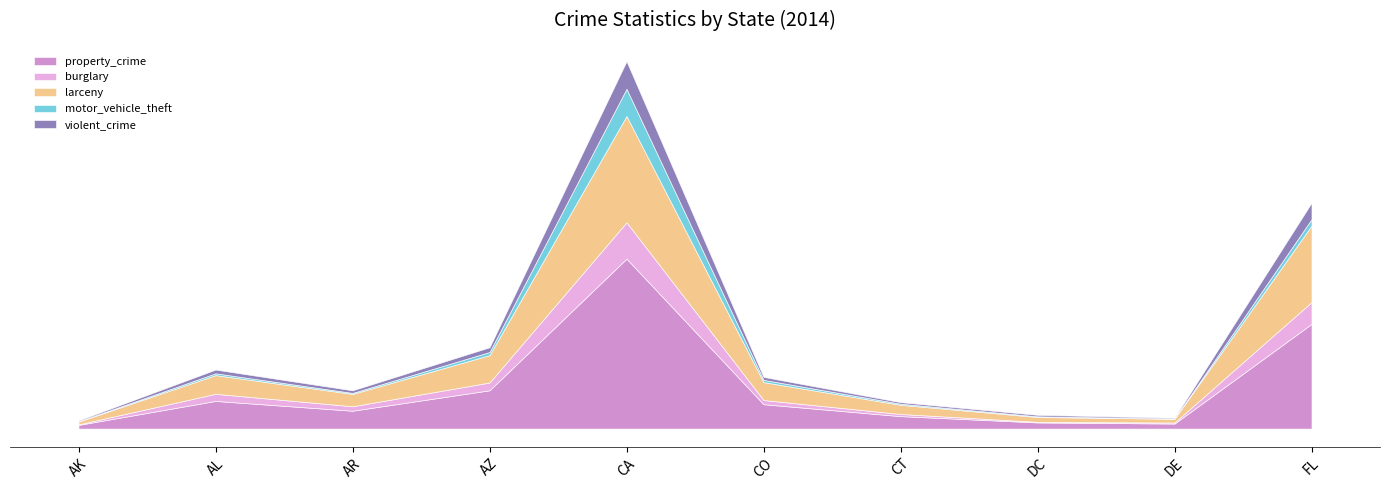

Reading left to right, list all the values displayed in this chart.

property_crime: 20334	154087	99452	213406	947193	135789	69326	34147	27915	583774
burglary: 3150	39723	24816	43412	202669	23502	12017	3466	5765	121379
larceny: 15445	104223	69001	152683	592673	99688	51195	26898	20885	426197
motor_vehicle_theft: 1739	10141	5635	17311	151851	12599	6114	3783	1265	36198
violent_crime: 4684	20727	14248	26422	153763	16487	8575	8199	4568	91345